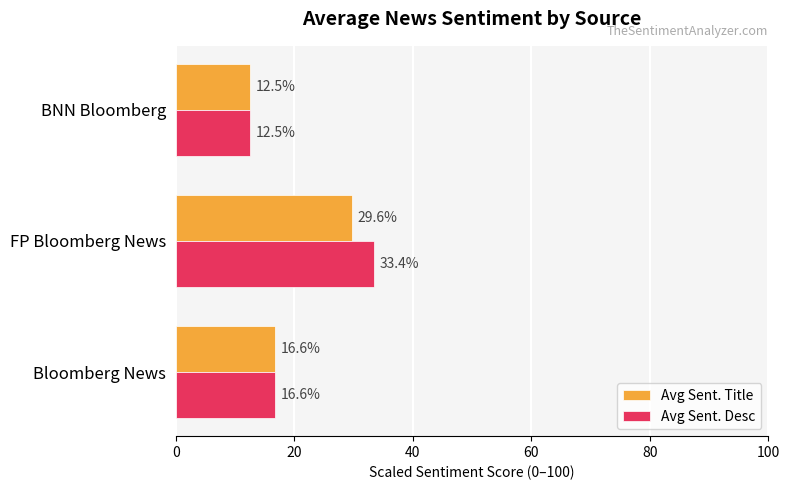

At which label is Avg Sent. Title closest to 21?

Bloomberg News